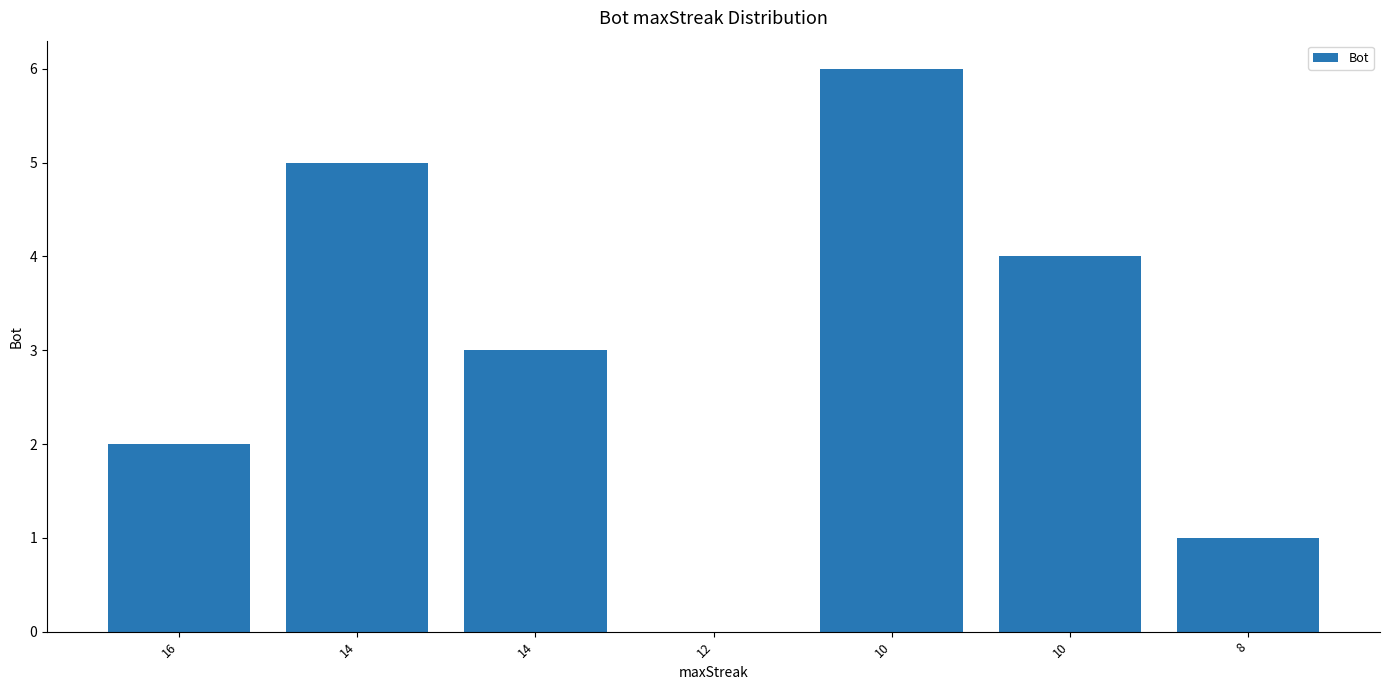

How many distinct data groups are displayed?

1